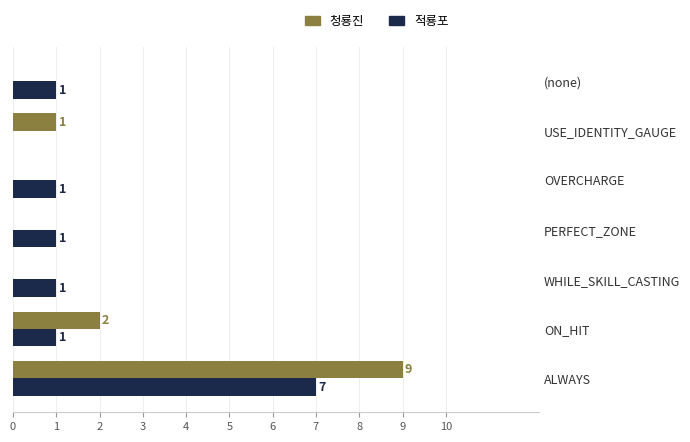

Count the number of categories in the chart.

7